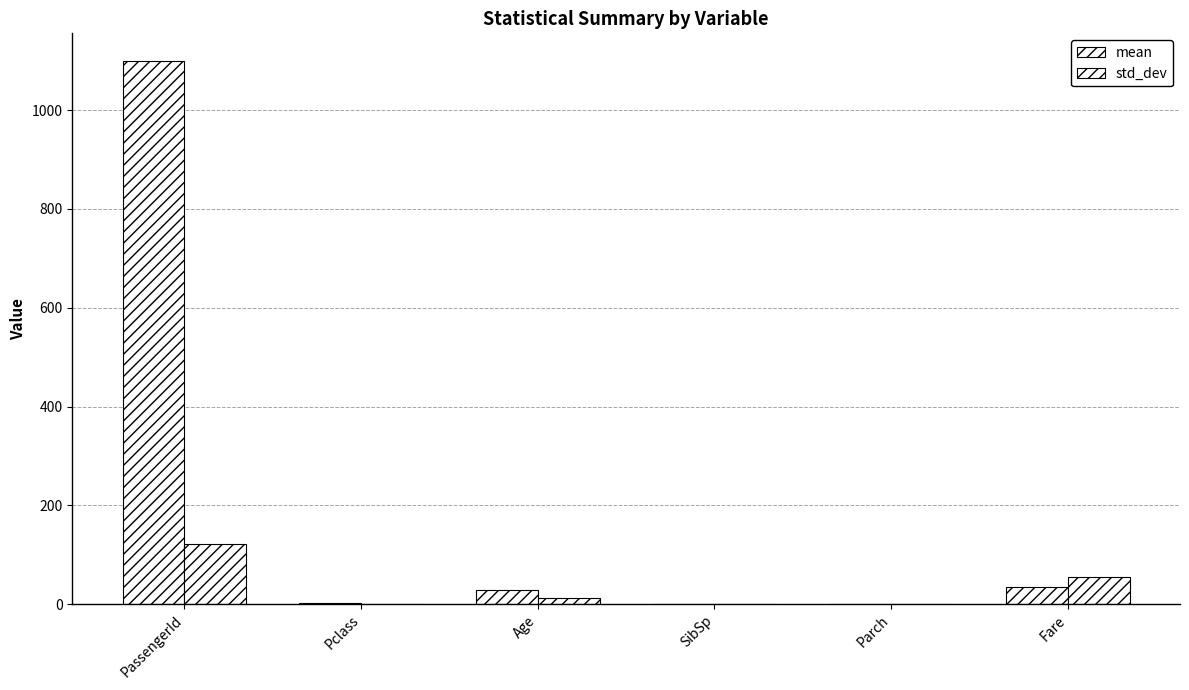

Does the chart contain stacked bars?

No